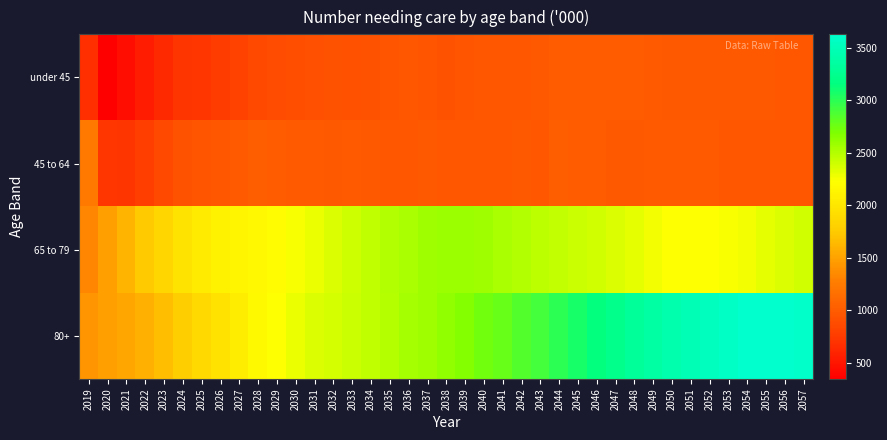

Reading right to left, extract all data points from this chart.

under 45: 2057=960.8	2056=966.0	2055=973.5	2054=976.7	2053=977.8	2052=976.4	2051=981.7	2050=983.8	2049=987.9	2048=1000.2	2047=999.0	2046=1009.9	2045=1000.7	2044=999.0	2043=977.9	2042=970.5	2041=953.7	2040=951.6	2039=941.9	2038=925.9	2037=938.2	2036=947.3	2035=936.4	2034=923.8	2033=919.5	2032=924.5	2031=908.6	2030=891.9	2029=874.8	2028=852.6	2027=804.5	2026=759.8	2025=719.3	2024=713.6	2023=633.4	2022=542.4	2021=435.3	2020=344.5	2019=675.0
45 to 64: 2057=960.8	2056=966.0	2055=960.8	2054=966.0	2053=969.2	2052=990.8	2051=987.7	2050=990.8	2049=990.1	2048=981.2	2047=975.1	2046=1000.1	2045=1004.0	2044=1022.6	2043=968.2	2042=977.7	2041=966.2	2040=958.9	2039=960.9	2038=966.0	2037=976.4	2036=968.0	2035=969.2	2034=984.6	2033=987.7	2032=984.3	2031=998.0	2030=998.6	2029=1002.9	2028=1022.1	2027=994.9	2026=967.6	2025=943.0	2024=925.2	2023=851.7	2022=773.5	2021=711.4	2020=719.1	2019=1219.9
65 to 79: 2057=2393.8	2056=2351.0	2055=2315.7	2054=2268.4	2053=2234.5	2052=2226.4	2051=2222.3	2050=2219.5	2049=2258.6	2048=2313.2	2047=2349.7	2046=2392.6	2045=2411.2	2044=2442.8	2043=2467.0	2042=2499.8	2041=2535.4	2040=2568.3	2039=2580.3	2038=2577.4	2037=2565.2	2036=2536.1	2035=2501.5	2034=2451.3	2033=2398.5	2032=2354.0	2031=2291.4	2030=2242.9	2029=2189.7	2028=2161.8	2027=2129.6	2026=2104.6	2025=2046.8	2024=1967.8	2023=1846.0	2022=1755.2	2021=1614.3	2020=1475.0	2019=1322.5
80+: 2057=3613.4	2056=3626.1	2055=3627.9	2054=3621.4	2053=3584.6	2052=3550.1	2051=3483.8	2050=3433.2	2049=3364.9	2048=3310.1	2047=3229.8	2046=3150.2	2045=3068.4	2044=2991.6	2043=2900.7	2042=2856.4	2041=2781.3	2040=2735.2	2039=2673.6	2038=2615.3	2037=2573.4	2036=2543.7	2035=2496.3	2034=2453.8	2033=2411.7	2032=2372.5	2031=2346.7	2030=2287.2	2029=2220.9	2028=2166.2	2027=2063.2	2026=1950.3	2025=1875.5	2024=1775.8	2023=1667.1	2022=1579.6	2021=1531.7	2020=1483.1	2019=1418.3